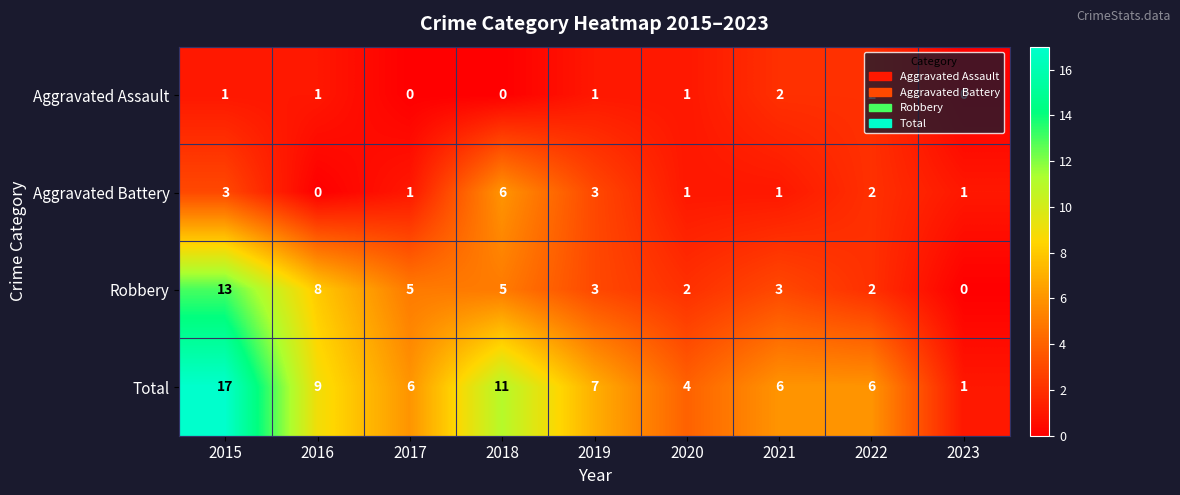

True or false: Total has a value of 4 at 2020.

True